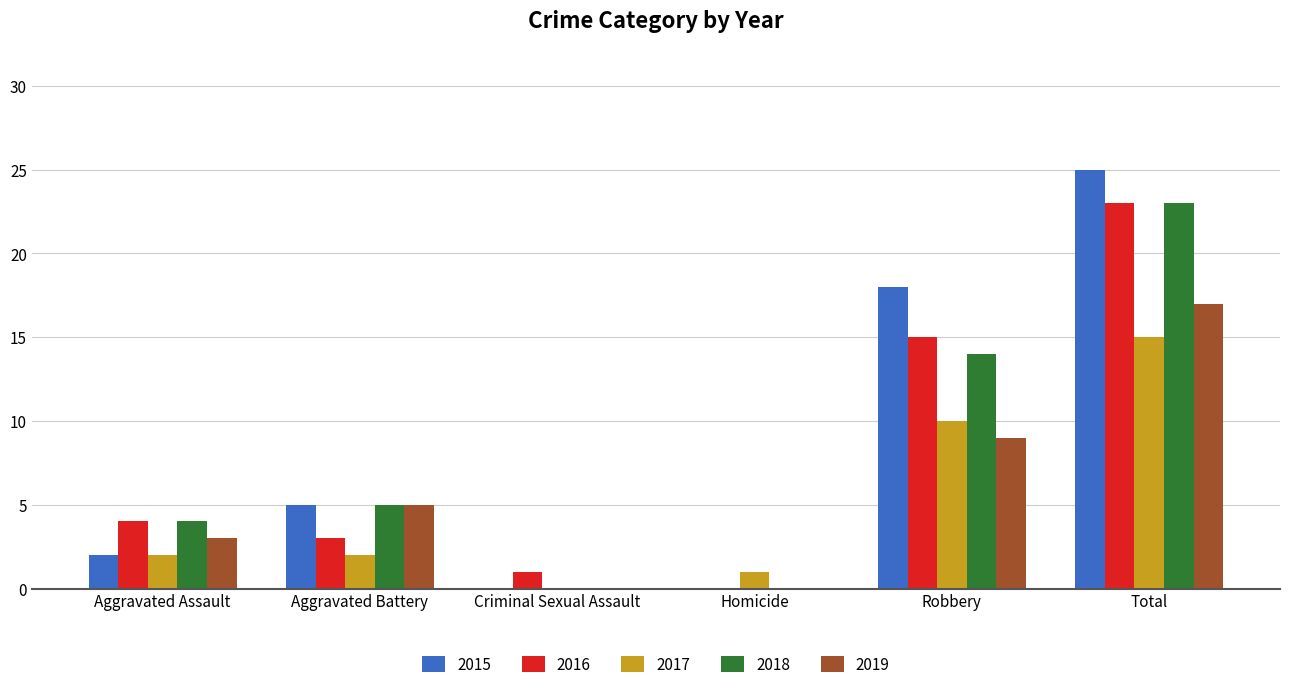

What is the total value across all series at Aggravated Assault?

15